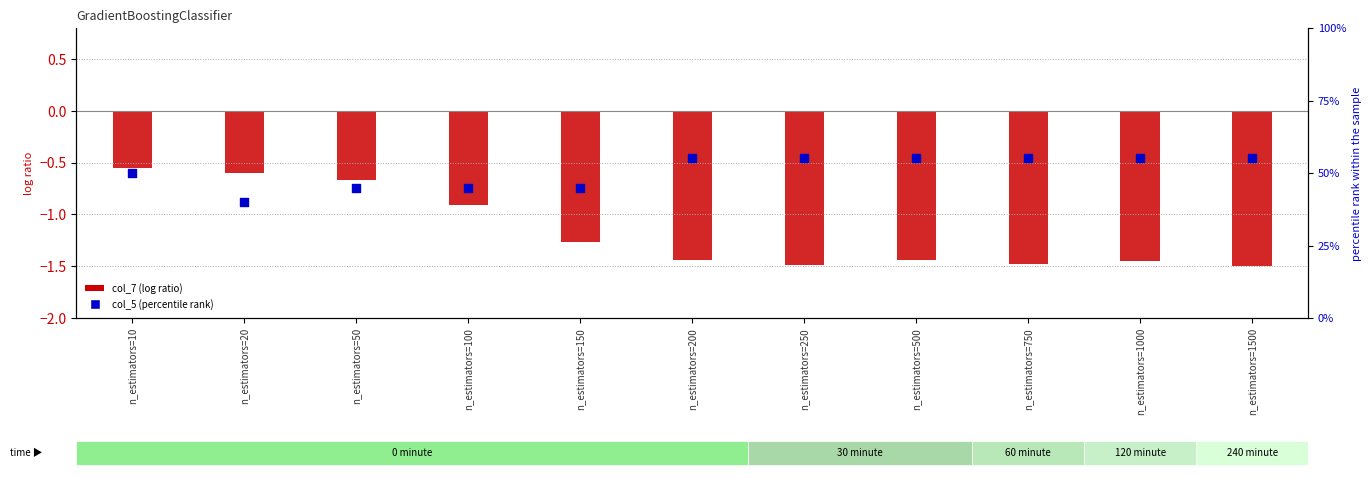

Which series reaches the minimum Y coordinate?

col_7